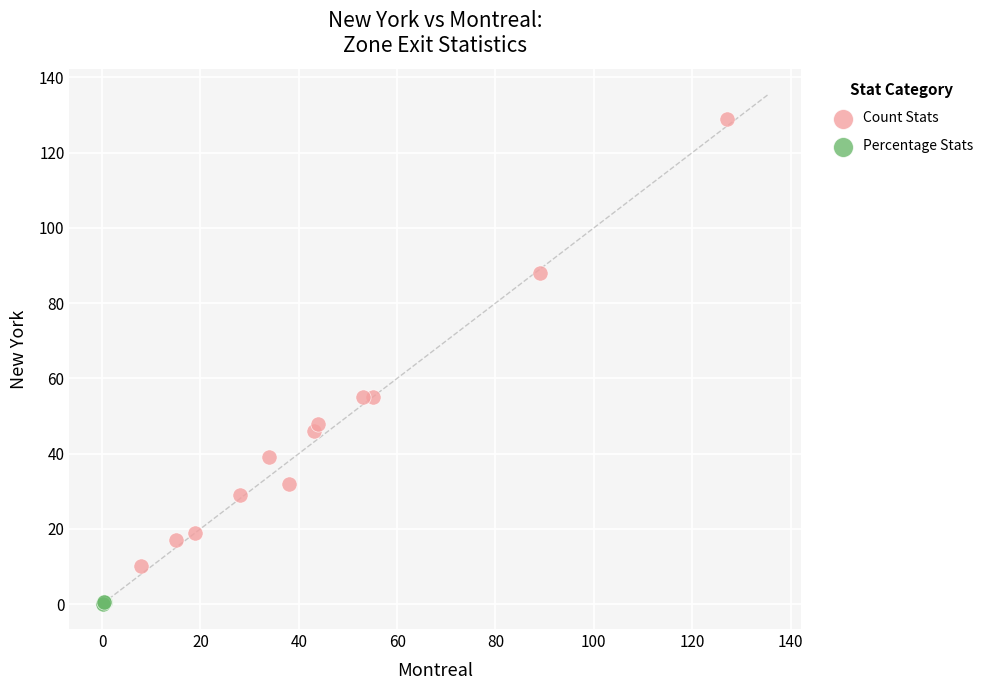

Which series has the widest spread of Y values?

Count Stats